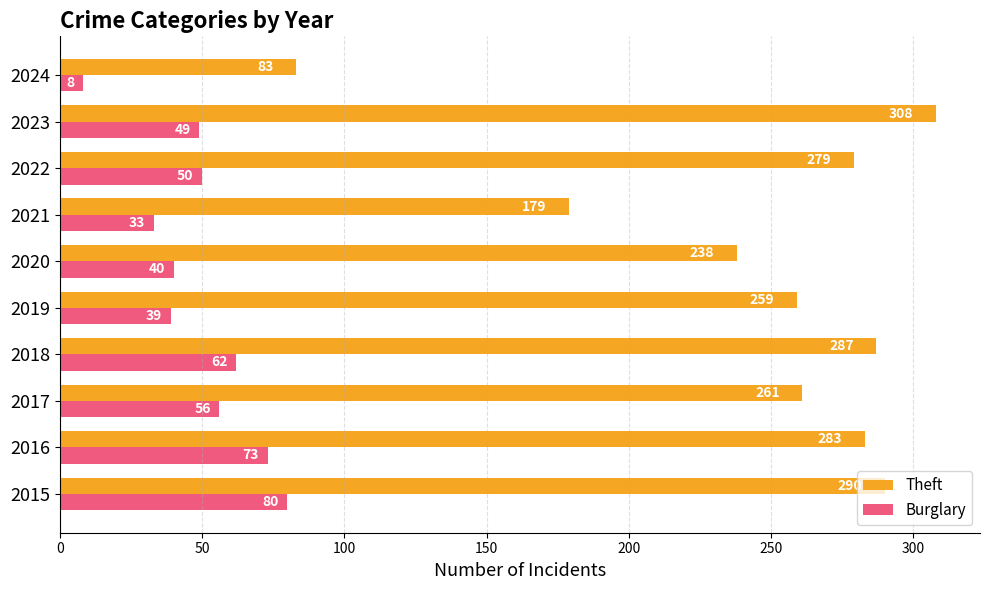

What is the average value of the Burglary series?

49